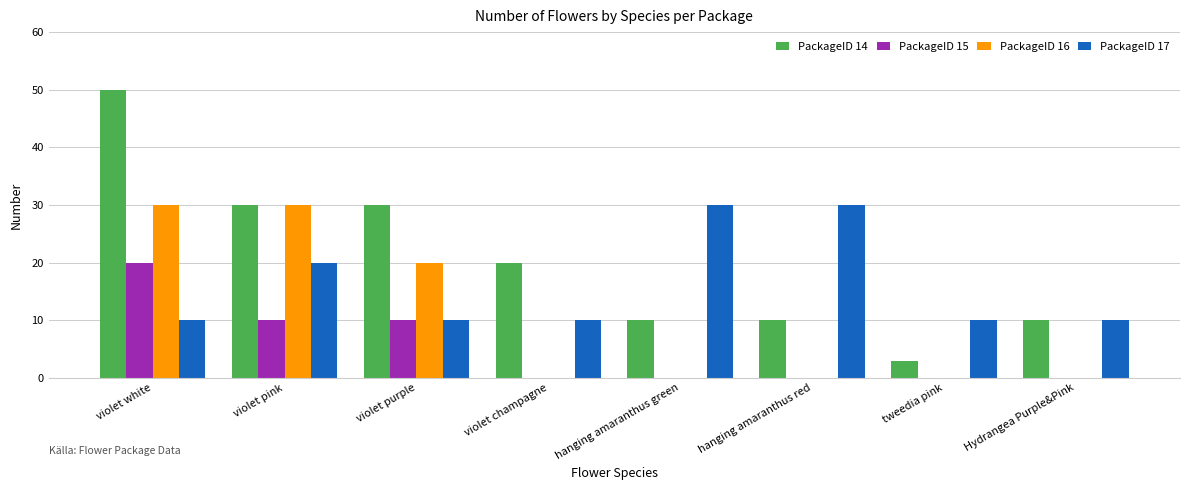

What is the greatest value displayed?

50